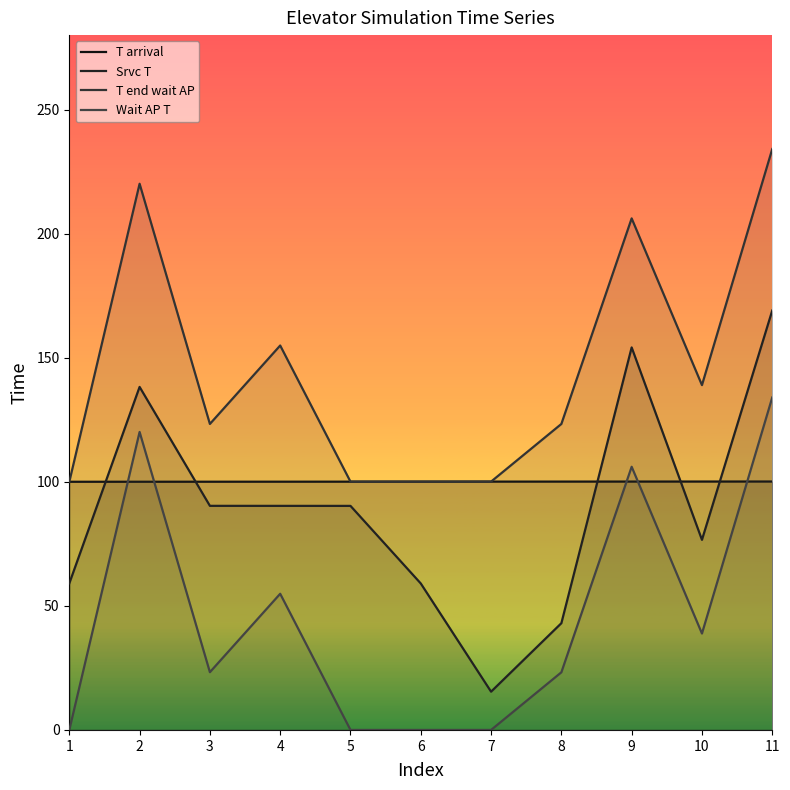

Reading left to right, extract all data points from this chart.

T arrival: 100.0	100.0	100.0	100.0	100.0	100.1	100.1	100.1	100.1	100.1	100.1
Srvc T: 59.1	138.2	90.3	90.3	90.3	59.0	15.4	43.0	154.1	76.6	169.0
T end wait AP: 100.0	220.1	123.3	154.9	100.0	100.1	100.1	123.3	206.1	139.0	234.1
Wait AP T: 0.0	120.1	23.3	54.9	0.0	0.0	0.0	23.2	106.1	38.9	134.0